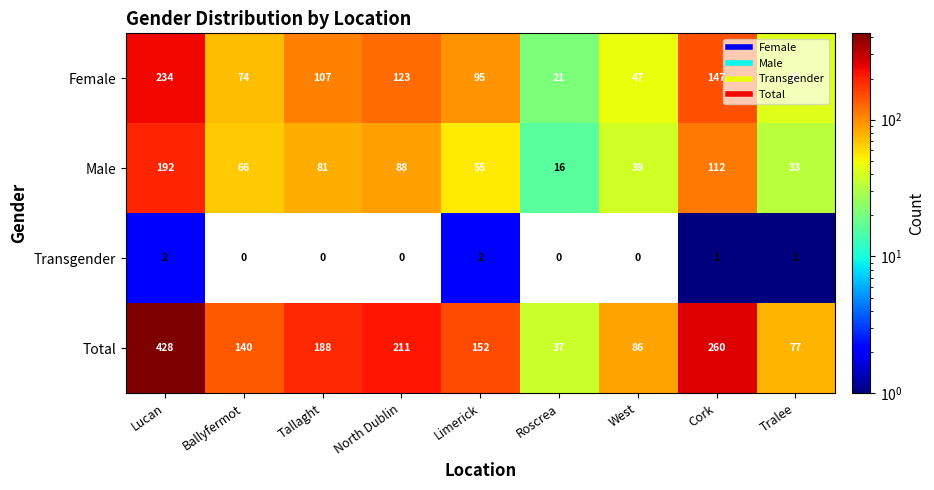

What is the difference between the maximum and minimum values in the Male series?

176